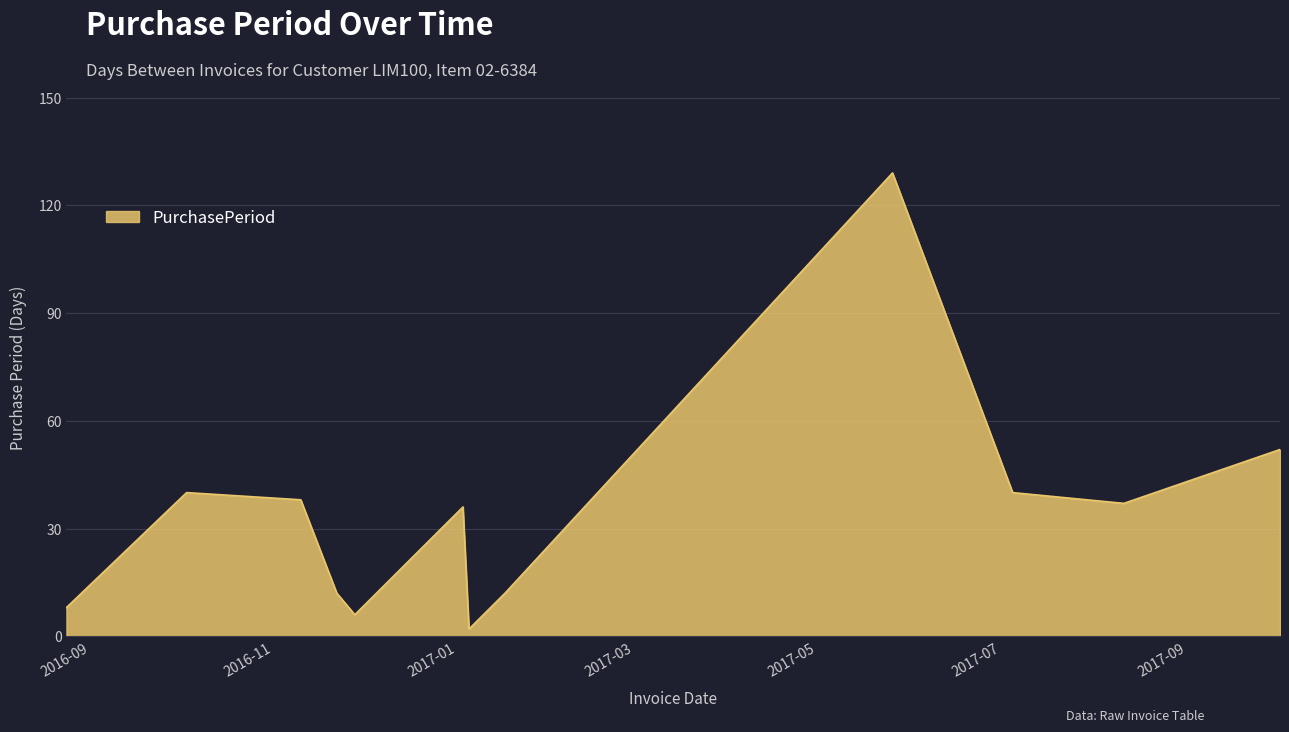

What is the difference between the maximum and minimum values?

127